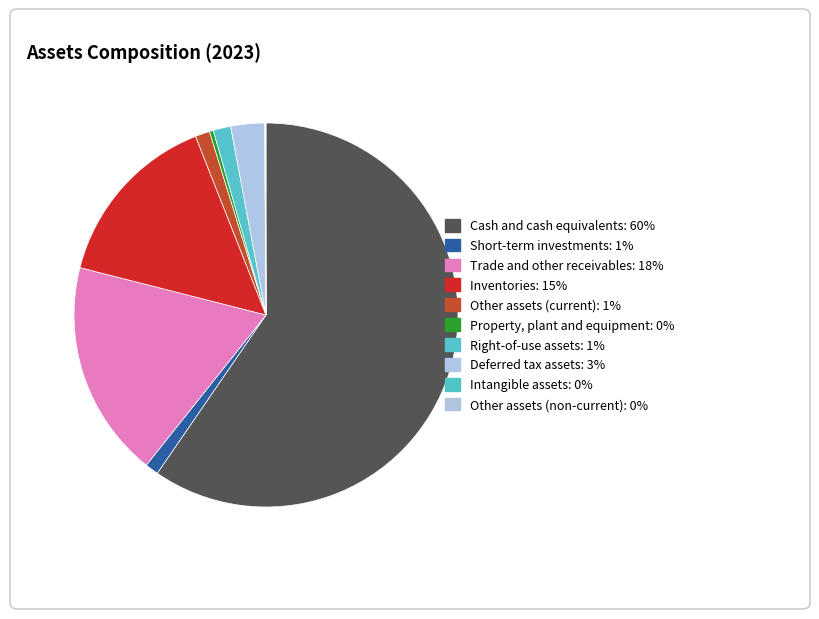

Combined, do Trade and other receivables and Inventories account for over 50%?

No